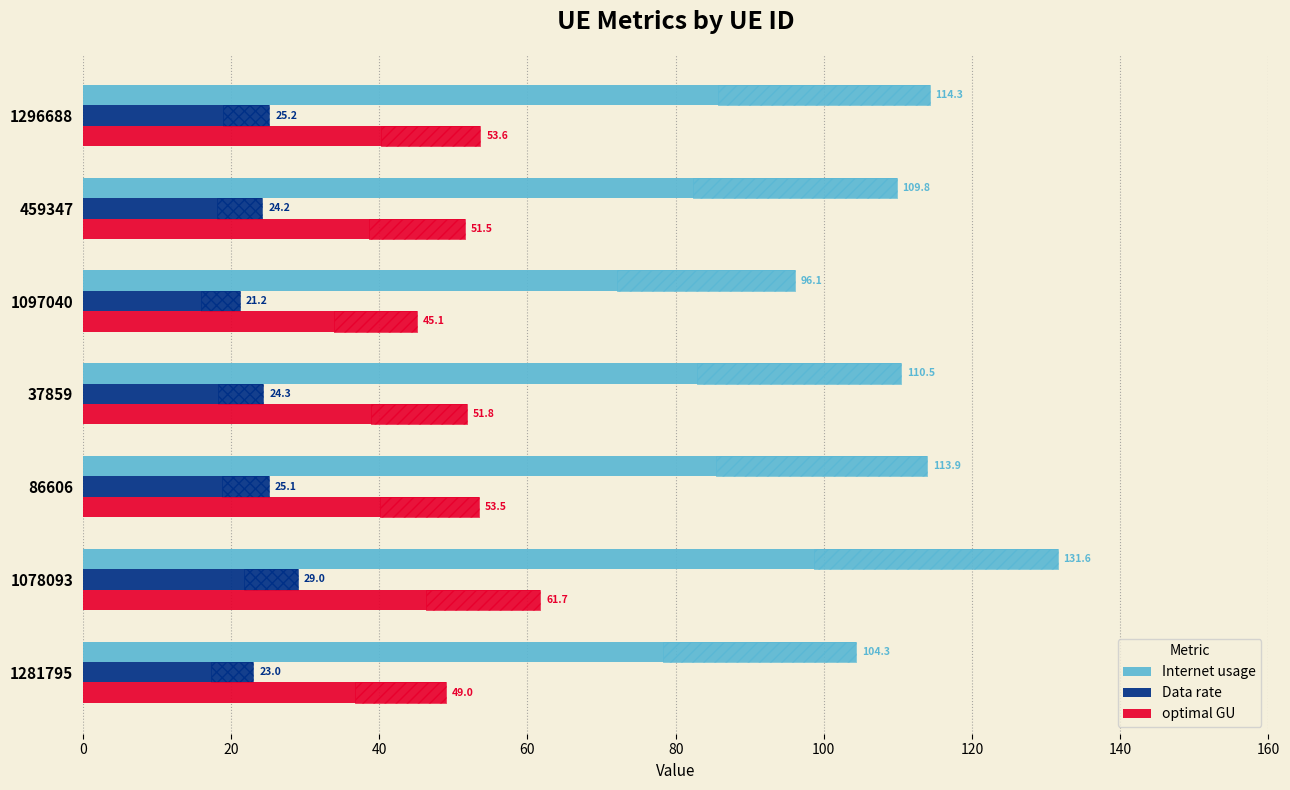

What is the approximate value of Internet usage at 20?

109.8